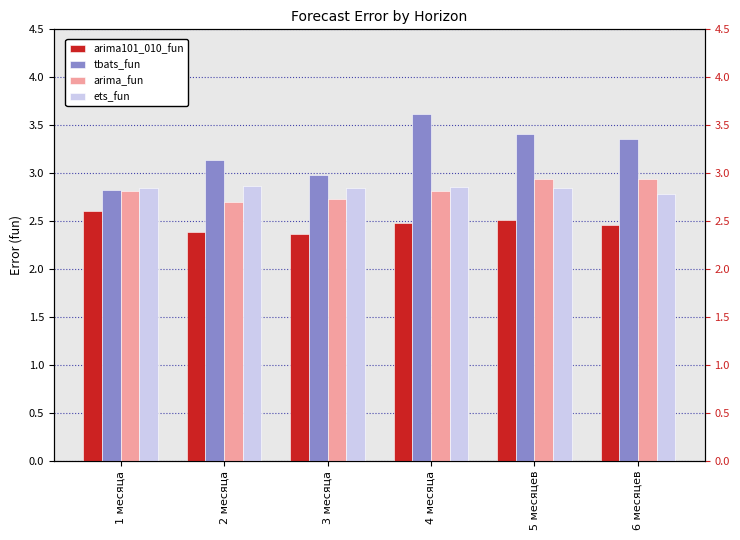

Count the arima101_010_fun values in the range 2 to 3.

6